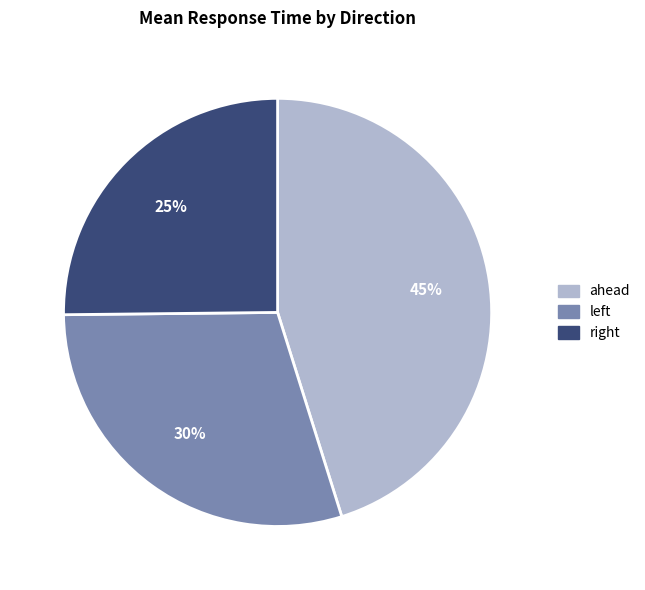

Which slice is the largest?

ahead